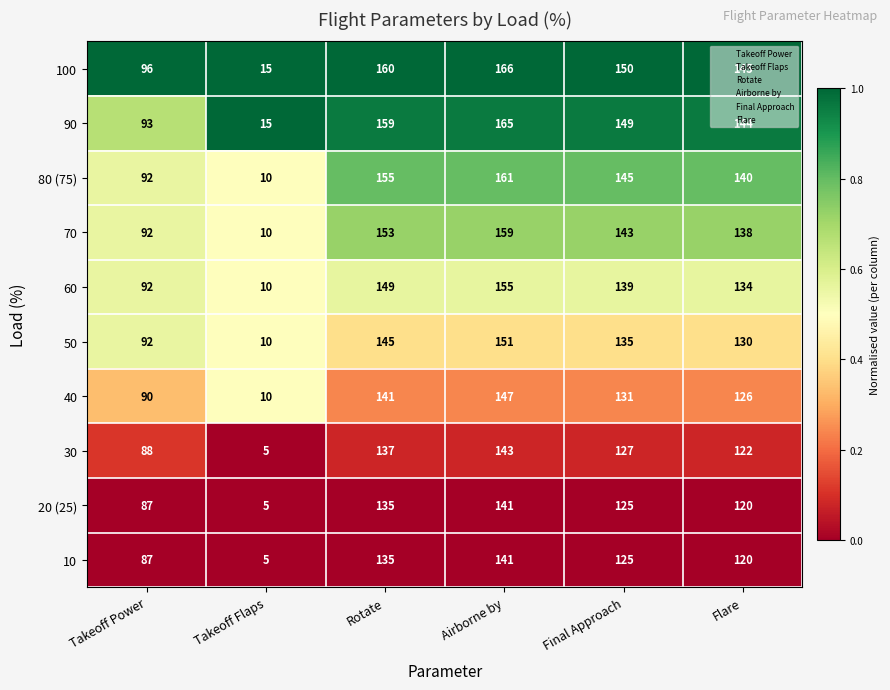

At which category is the sum across all series the highest?

Airborne by